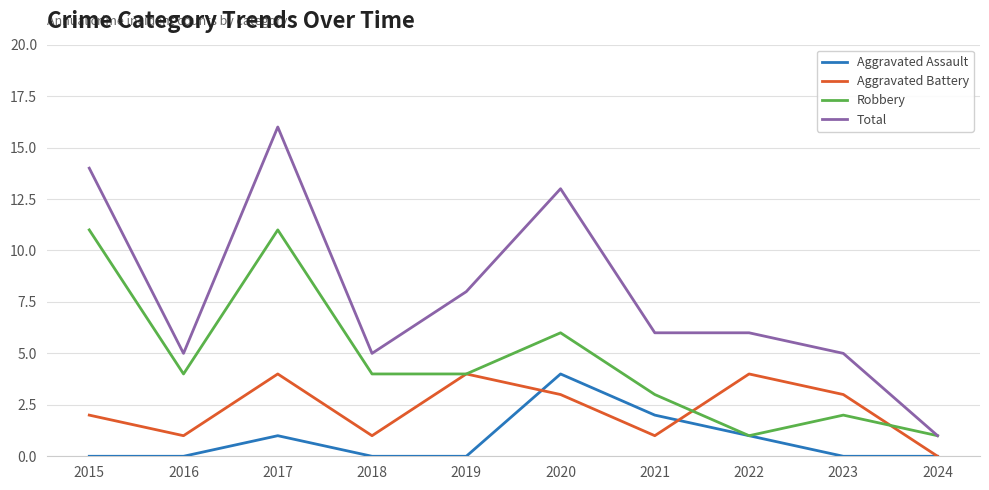

Where is Aggravated Assault nearest to the value 2?

2021